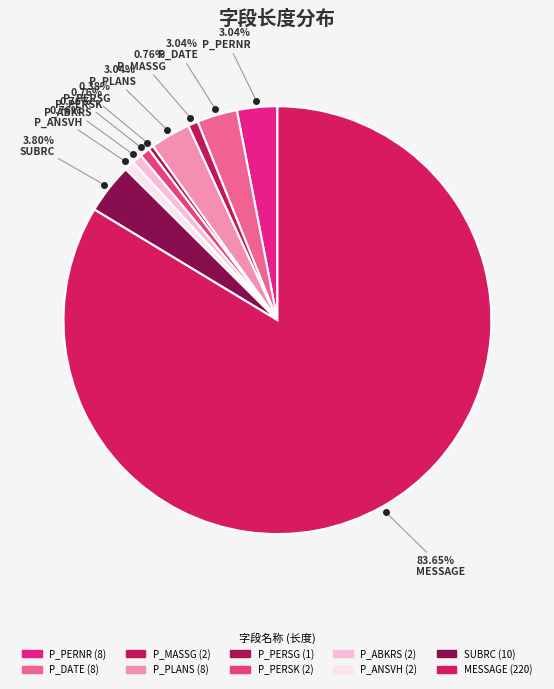

Do P_PERNR and P_MASSG together represent more than half of the pie?

No